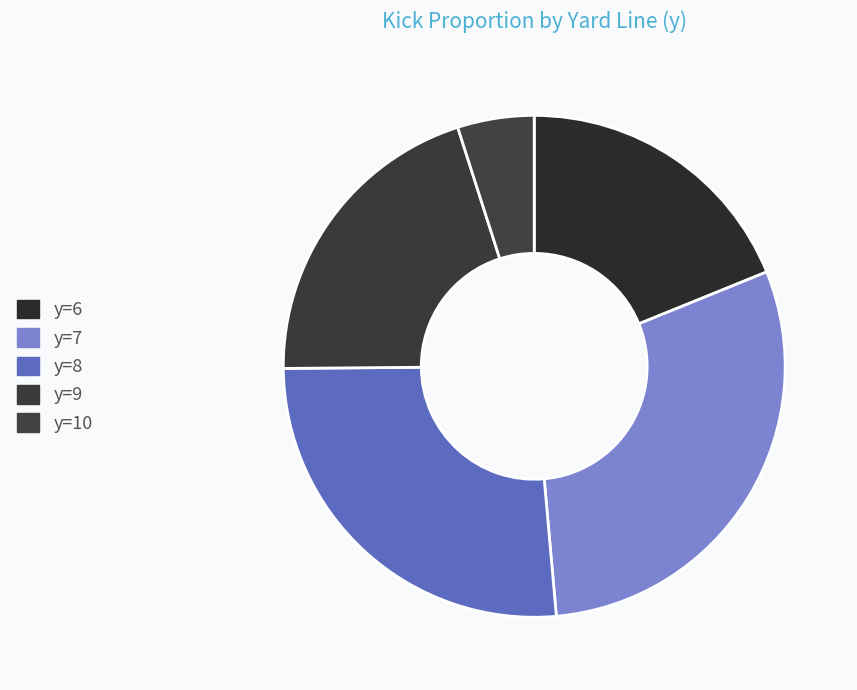

Is it true that y=6 is 29% of the pie?

False